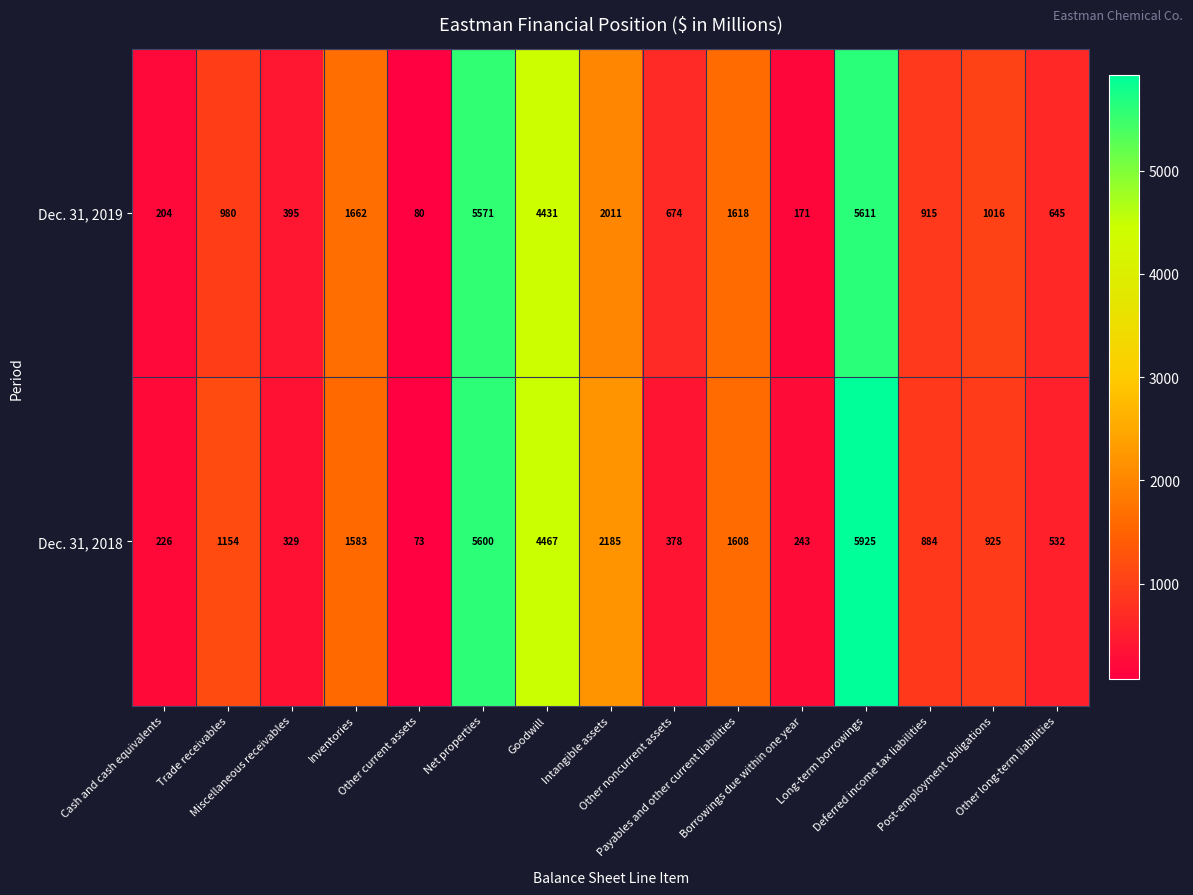

At how many categories does at least one series exceed 2489?

3